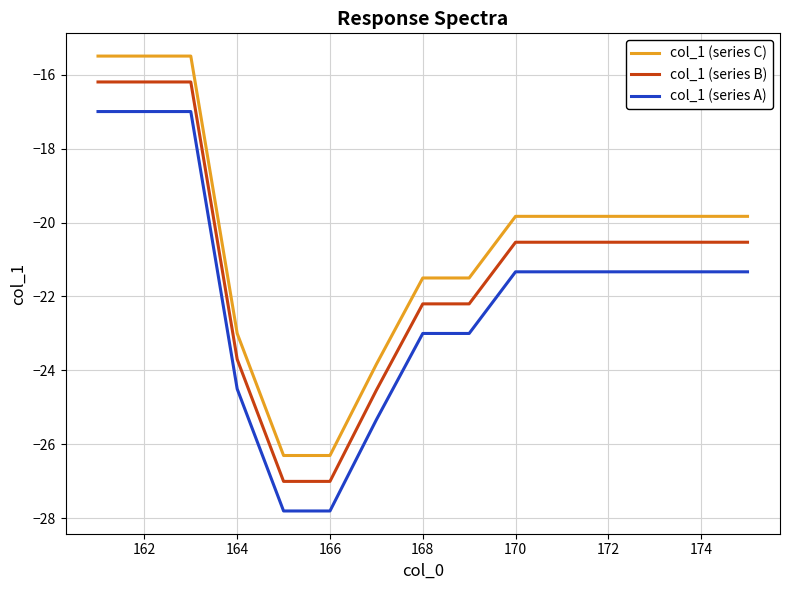

True or false: col_1 (series C) and col_1 (series A) cross at least once.

False